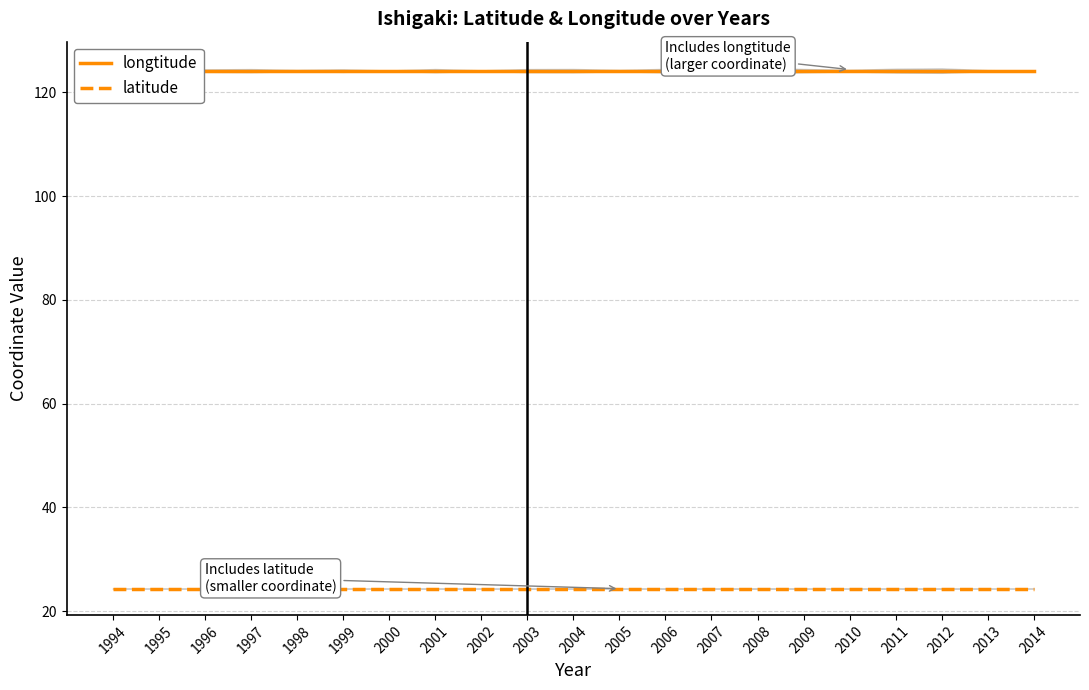

At how many categories does at least one series exceed 111?

21